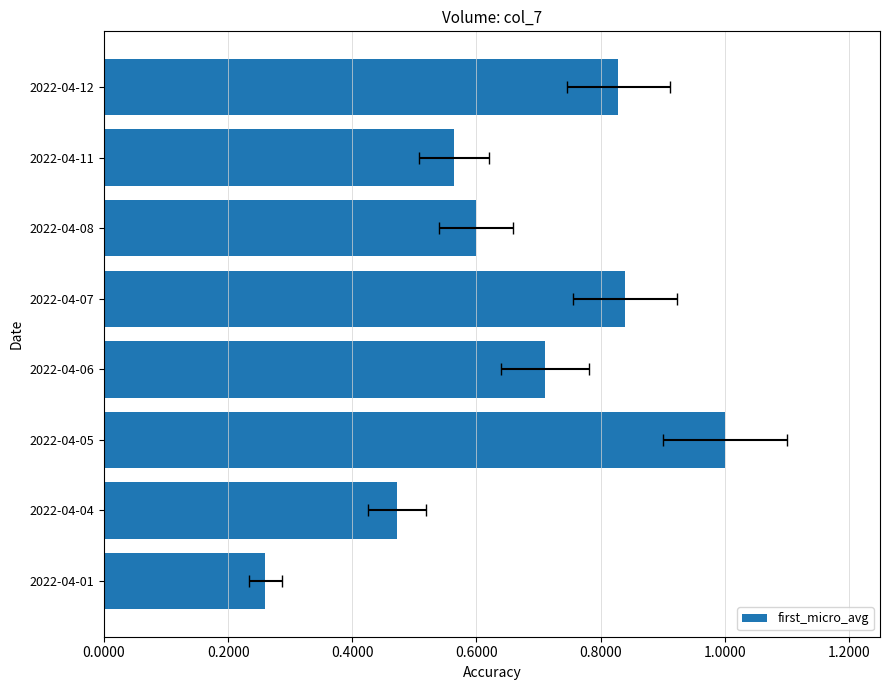

What position from the left is 0.4000?

3